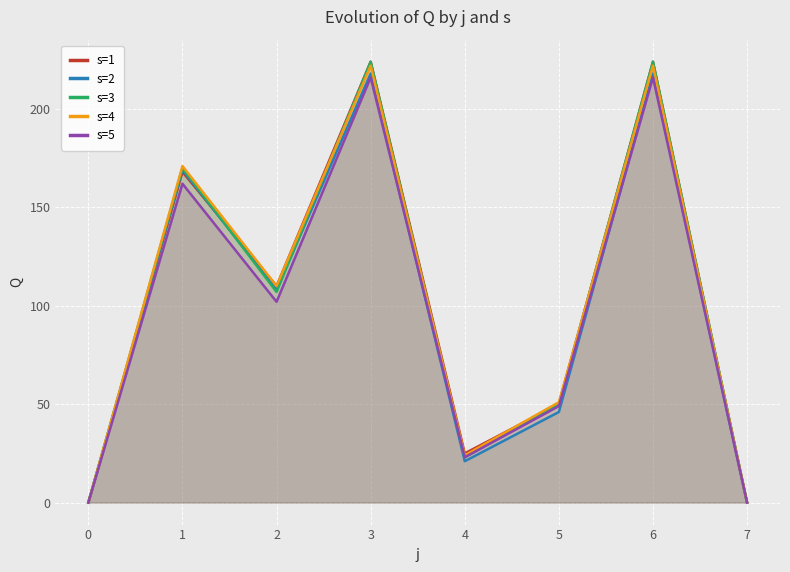

How many lines are shown in the chart?

5